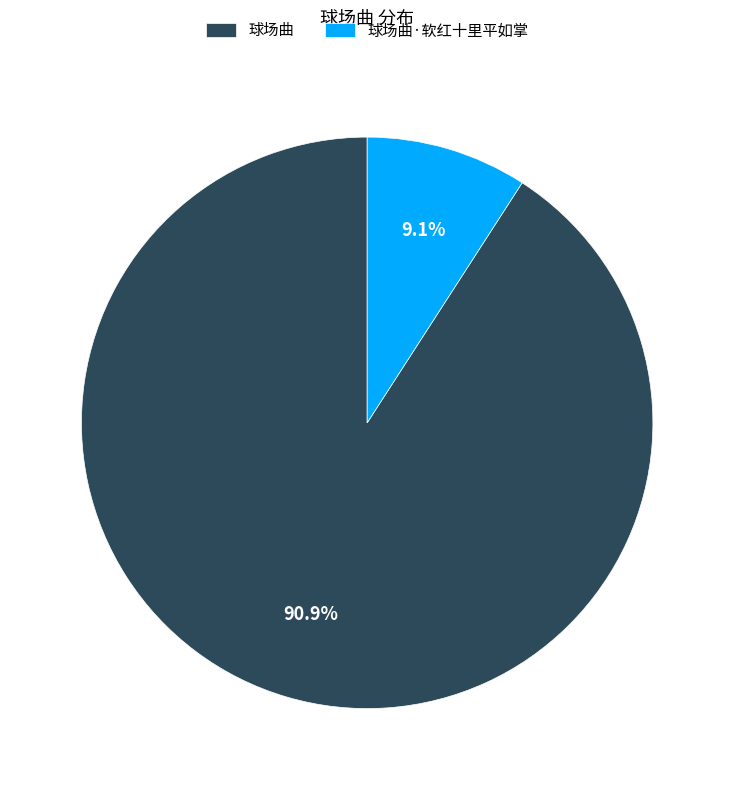

What is the smallest slice in the pie chart?

球场曲·软红十里平如掌